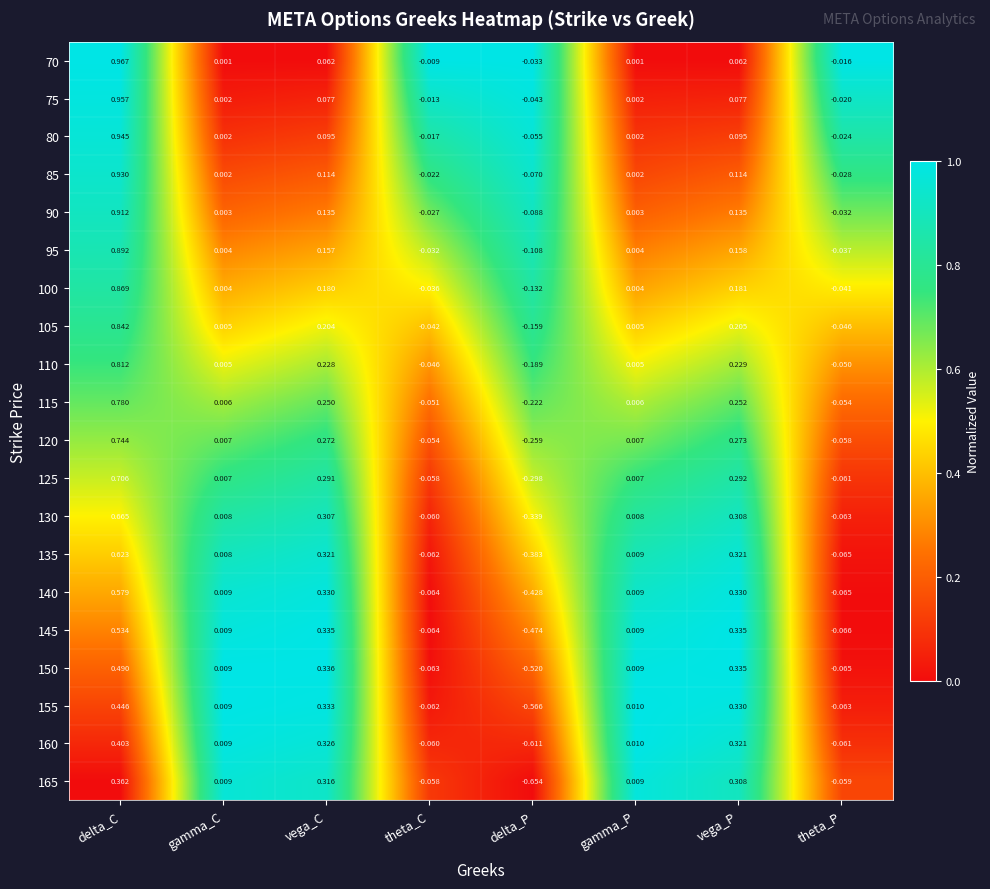

Which category has the lowest value across all series?

delta_P